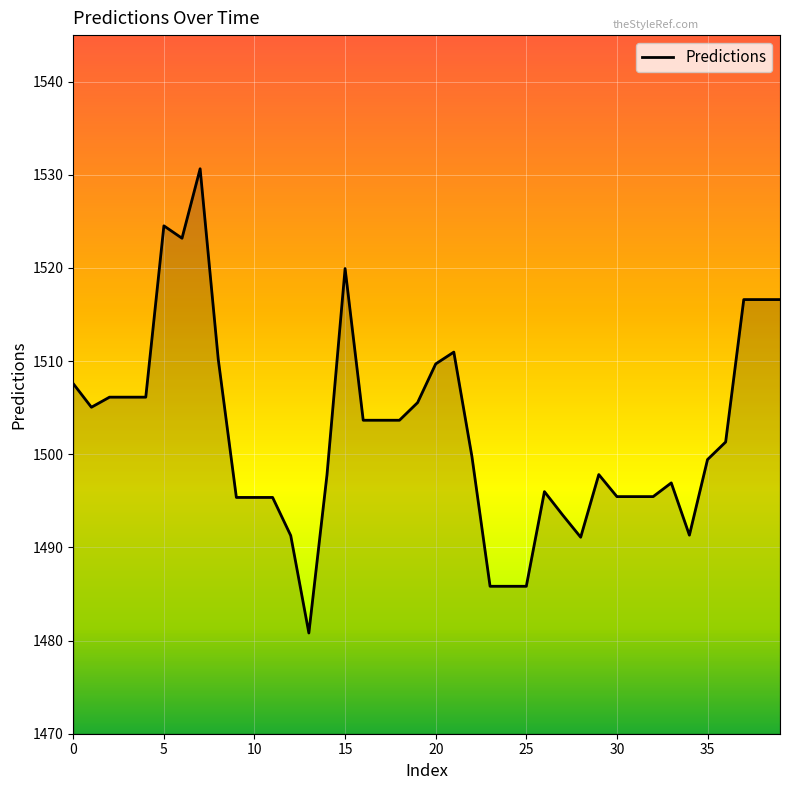

What is the smallest value displayed?

1480.8